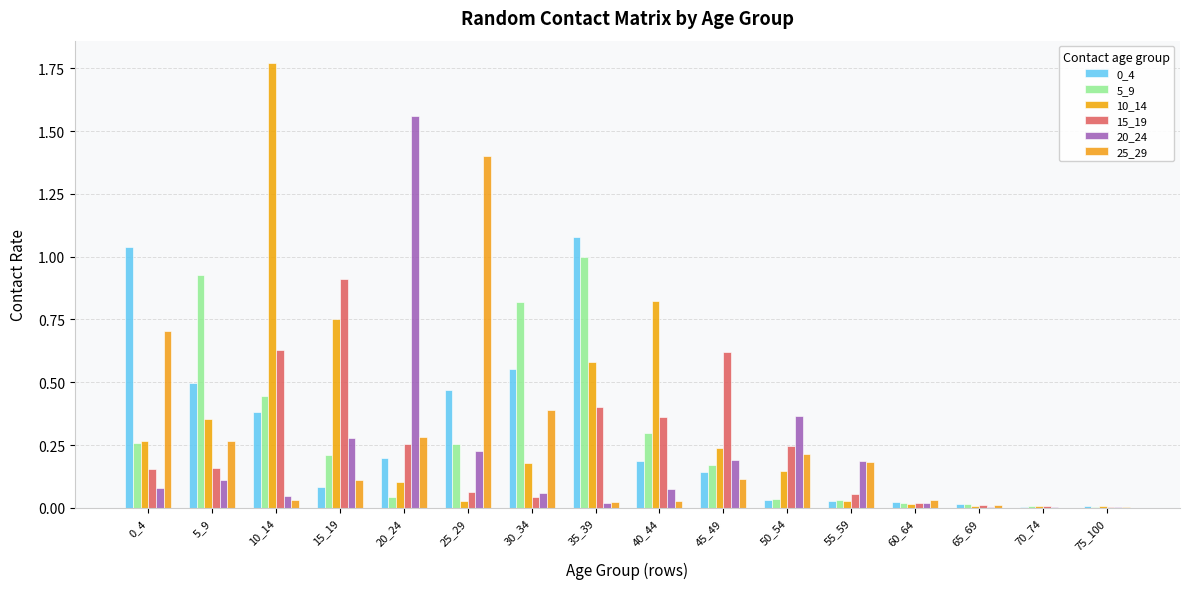

Reading left to right, extract all data points from this chart.

0_4: 1.0	0.5	0.4	0.1	0.2	0.5	0.6	1.1	0.2	0.1	0.0	0.0	0.0	0.0	0.0	0.0
5_9: 0.3	0.9	0.4	0.2	0.0	0.3	0.8	1.0	0.3	0.2	0.0	0.0	0.0	0.0	0.0	0.0
10_14: 0.3	0.4	1.8	0.8	0.1	0.0	0.2	0.6	0.8	0.2	0.1	0.0	0.0	0.0	0.0	0.0
15_19: 0.2	0.2	0.6	0.9	0.3	0.1	0.0	0.4	0.4	0.6	0.2	0.1	0.0	0.0	0.0	0.0
20_24: 0.1	0.1	0.0	0.3	1.6	0.2	0.1	0.0	0.1	0.2	0.4	0.2	0.0	0.0	0.0	0.0
25_29: 0.7	0.3	0.0	0.1	0.3	1.4	0.4	0.0	0.0	0.1	0.2	0.2	0.0	0.0	0.0	0.0